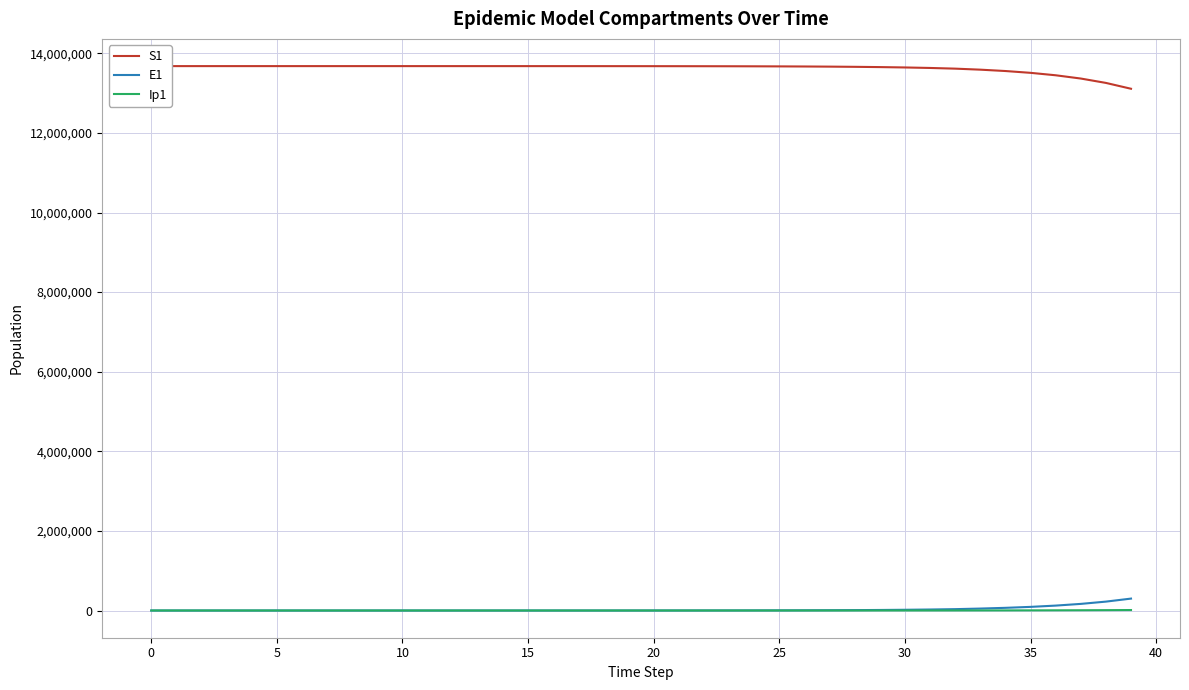

Which series has the largest range (max minus min)?

S1